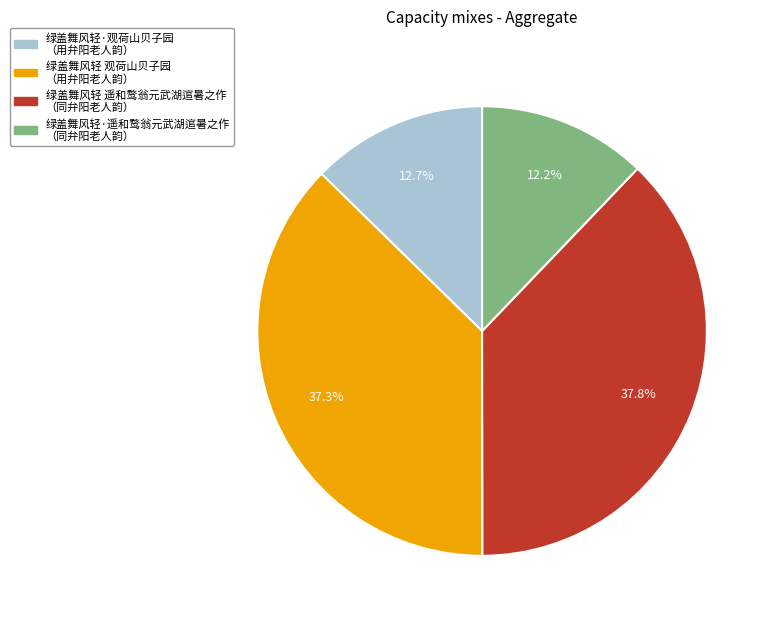

How many slices are in this pie chart?

4